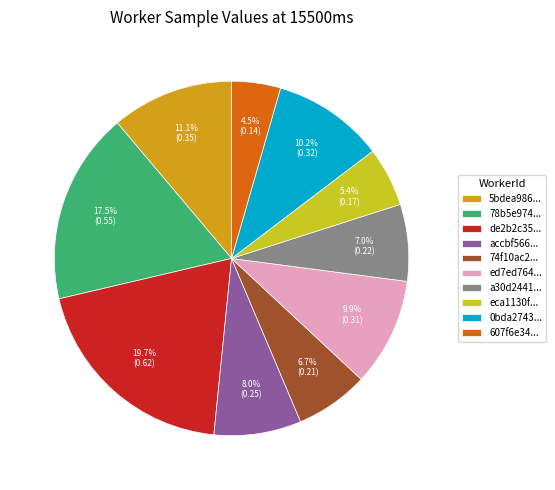

Which has a higher value, a30d2441... or 78b5e974...?

78b5e974...